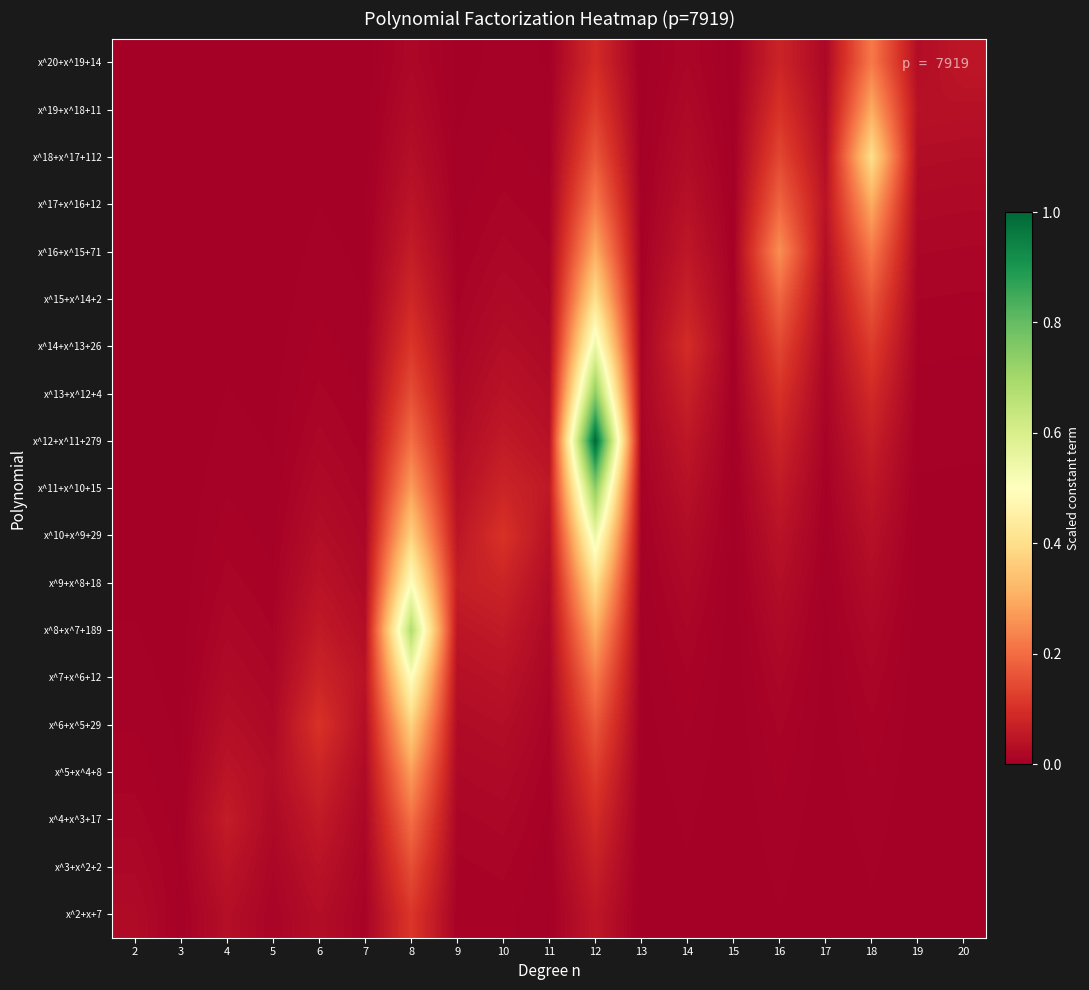

Which label corresponds to the largest value in the chart?

12